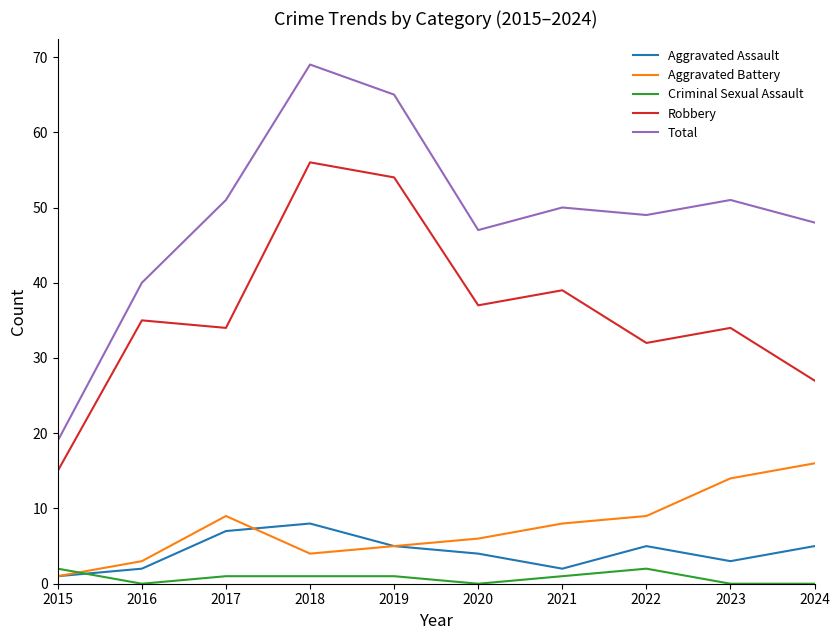

Which series has the widest spread of values?

Total